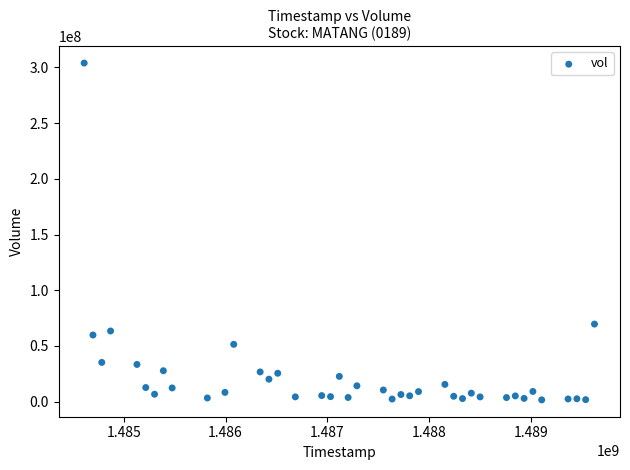

What is the range of X values (max minus min)?

5011200